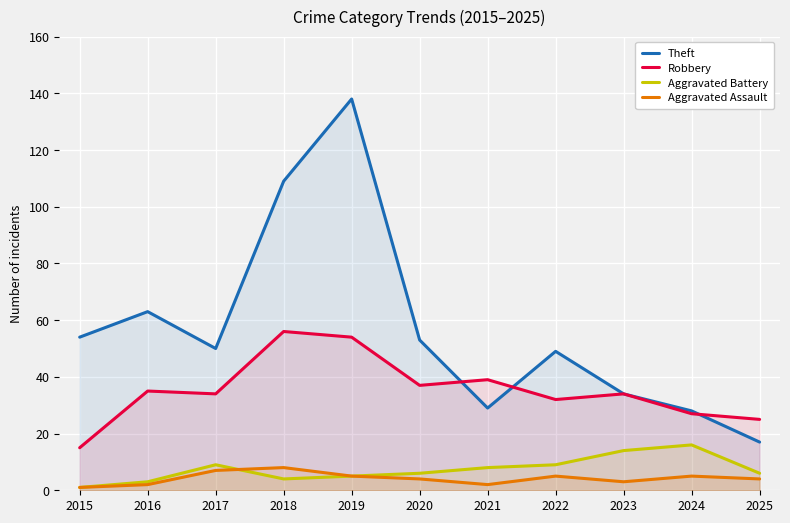

At which label does Theft reach its minimum?

2025